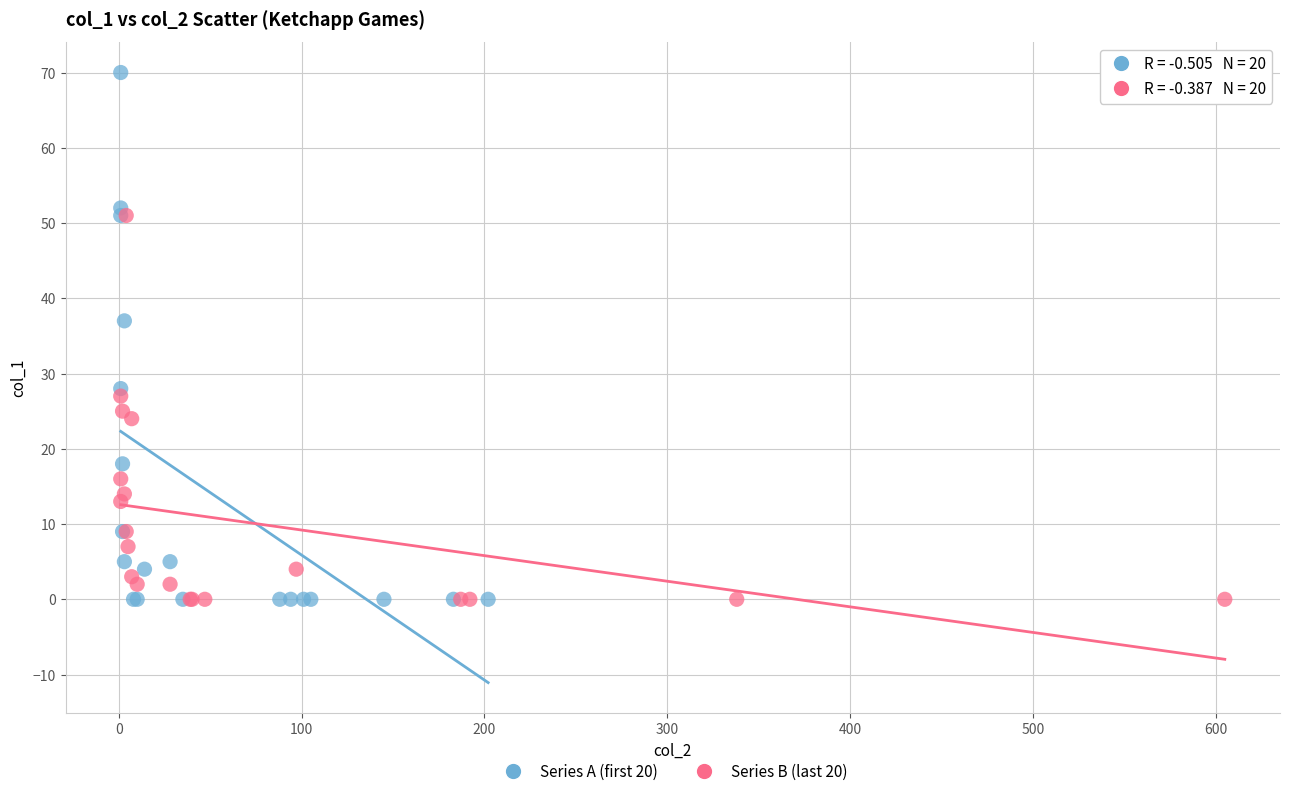

Which series reaches the maximum Y coordinate?

Series A (first 20)